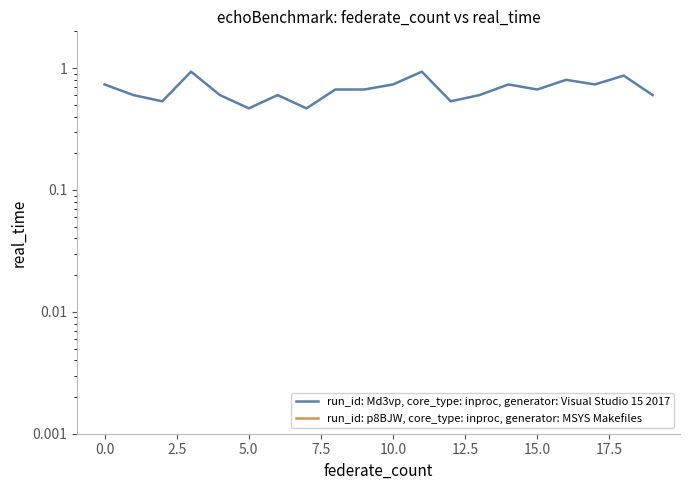

True or false: run_id: p8BJW, core_type: inproc, generator: MSYS Makefiles and run_id: Md3vp, core_type: inproc, generator: Visual Studio 15 2017 cross at least once.

False